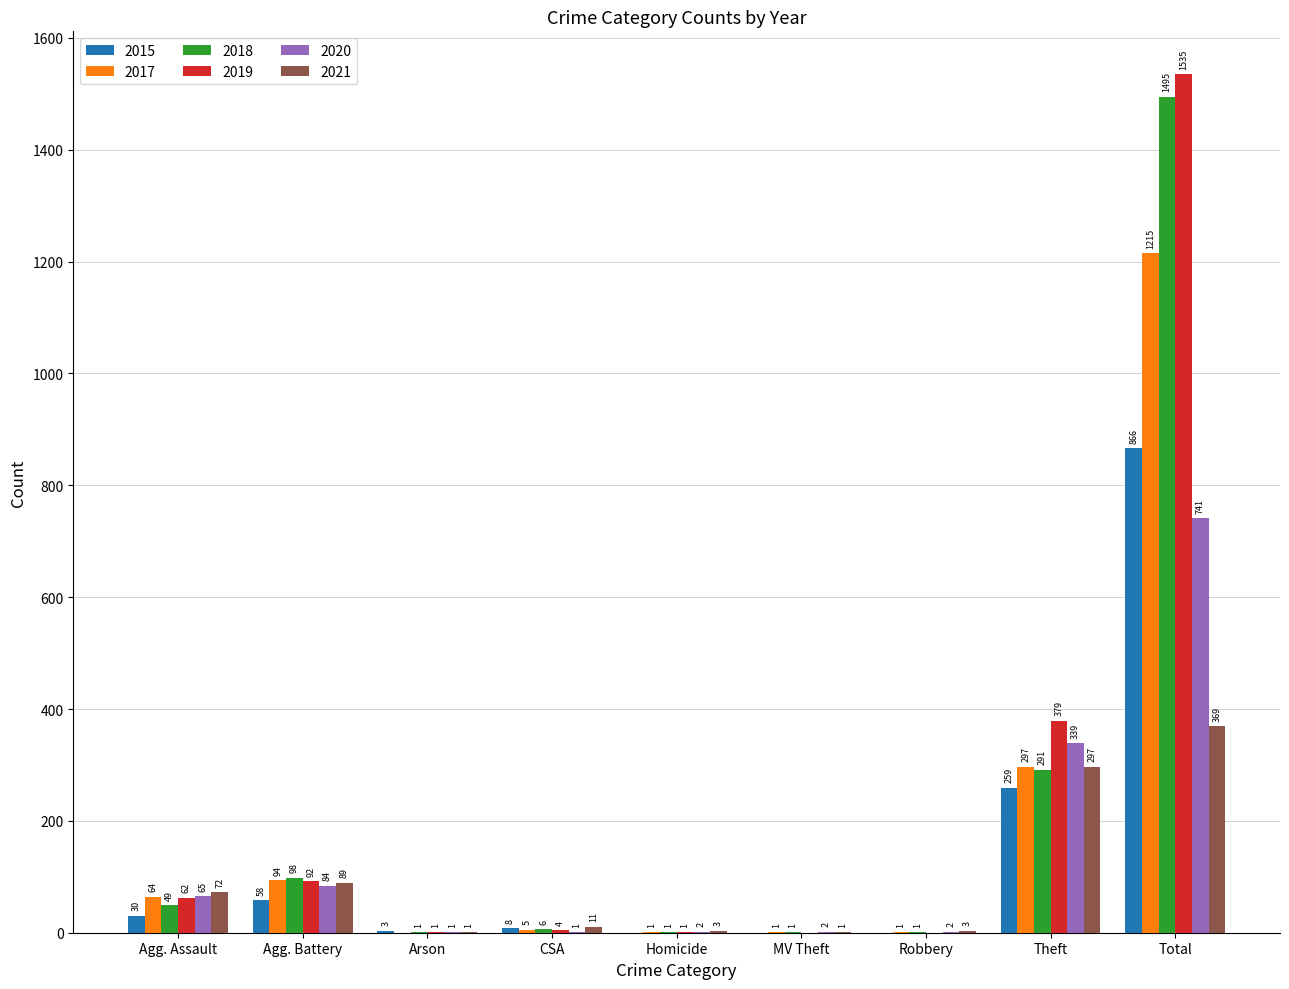

Where is 2015 nearest to the value 433?

Theft